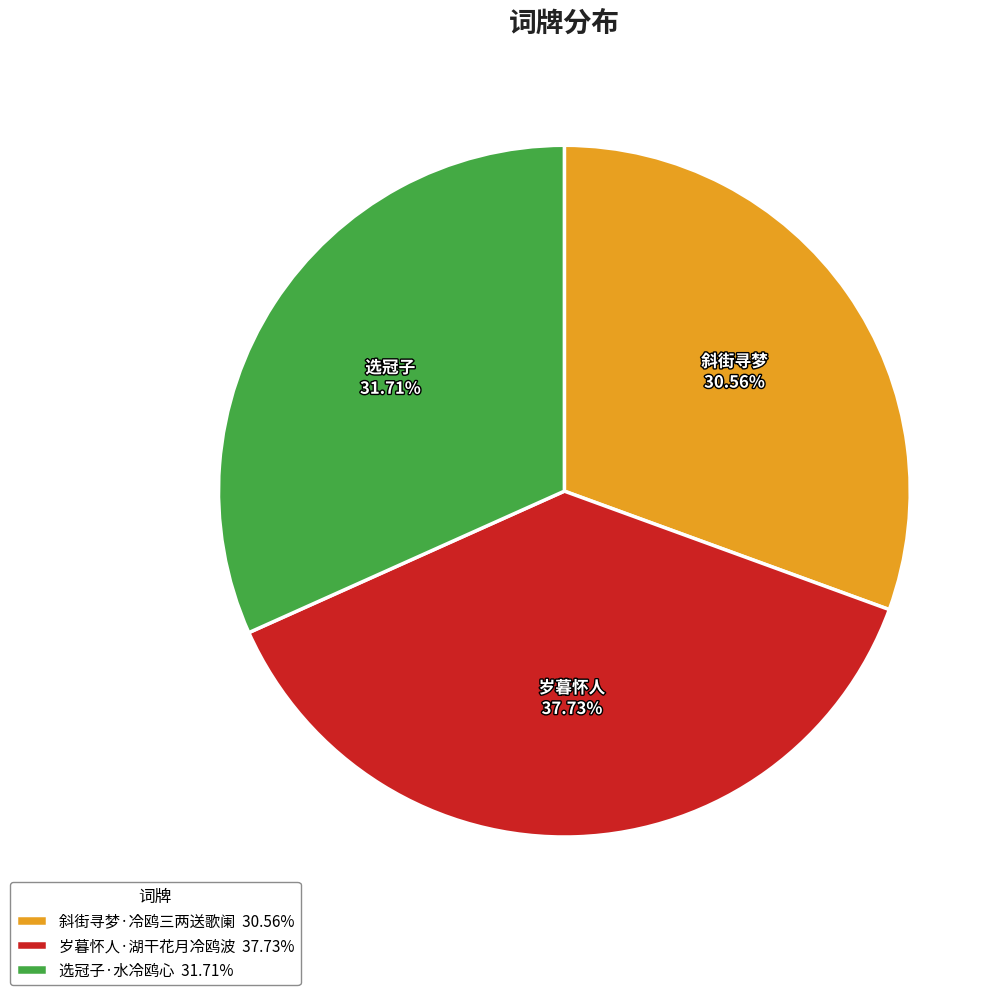

True or false: 岁暮怀人·湖干花月冷鸥波 accounts for 24% of the total.

False